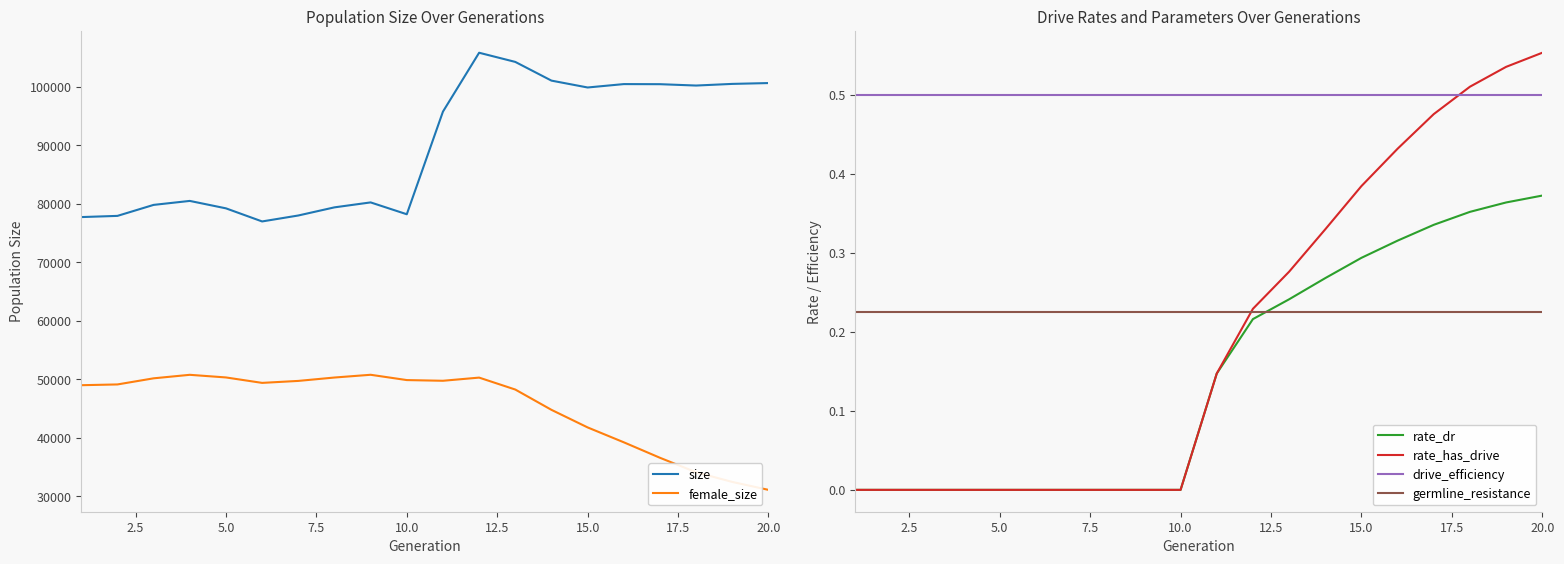

Which series has the widest spread of values?

size